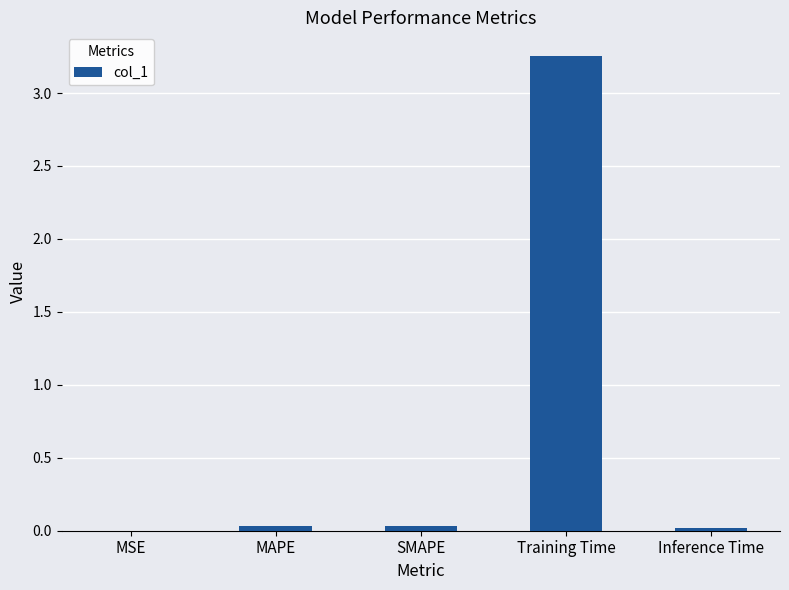

True or false: the data shows 0.0 at SMAPE.

True